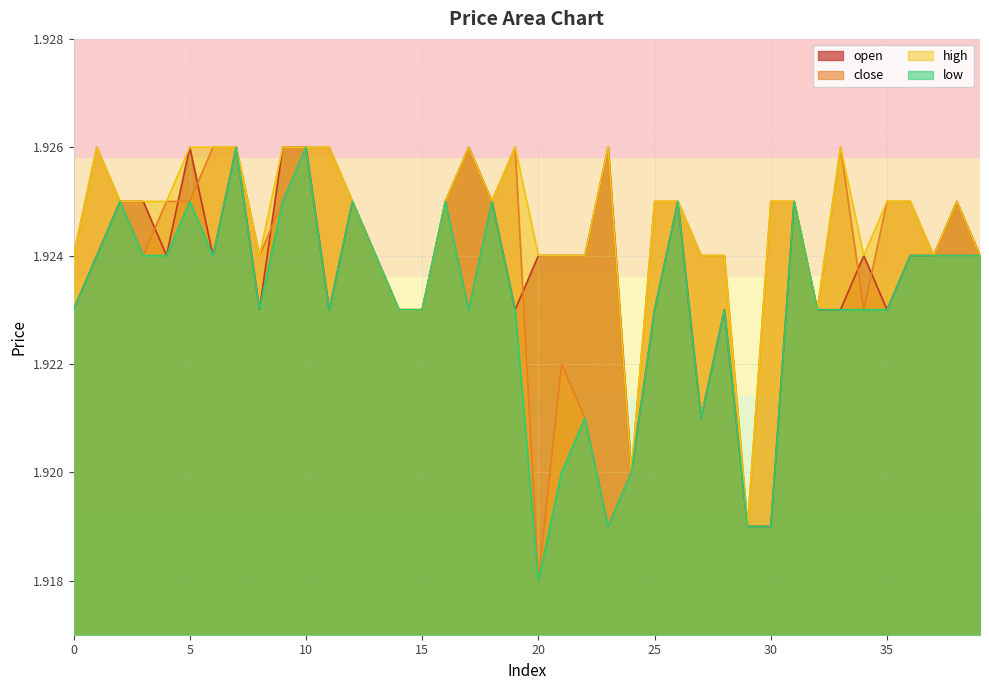

True or false: high and low intersect in this chart.

False